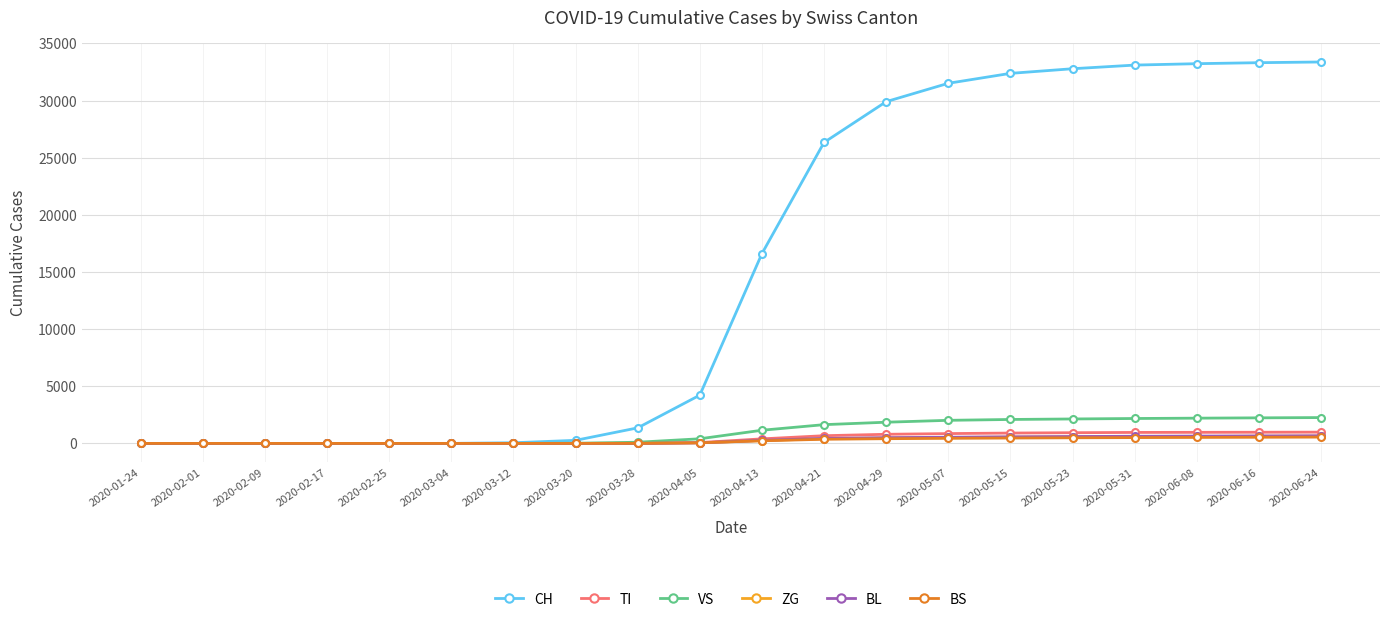

What is the label of the 11th point from the left?

2020-04-13